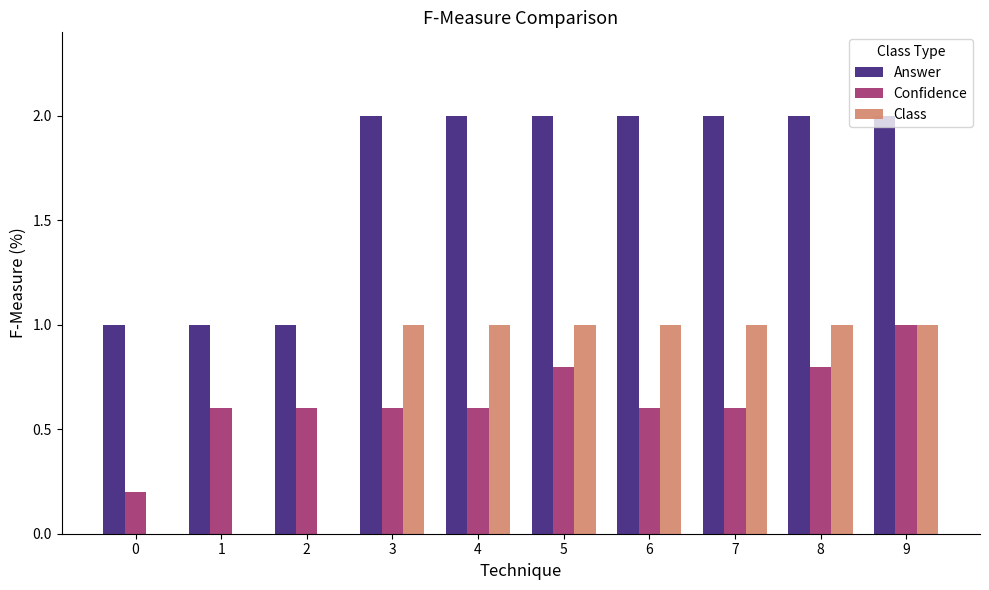

What are all the series names shown in the legend?

Answer, Confidence, Class